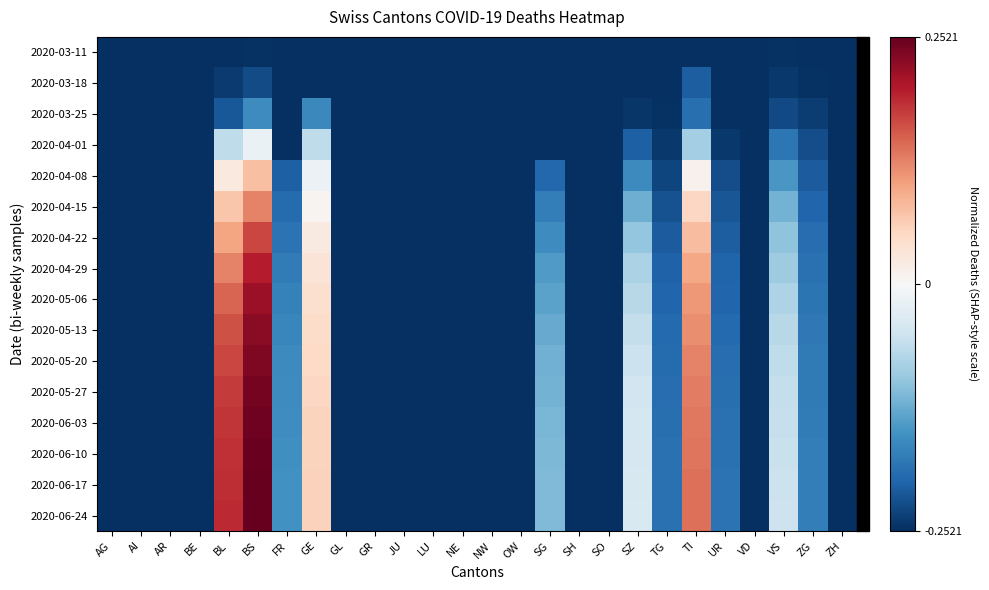

Reading left to right, list all the values displayed in this chart.

2020-03-11: AG=-0.3	AI=-0.3	AR=-0.3	BE=-0.3	BL=-0.3	BS=-0.2	FR=-0.3	GE=-0.3	GL=-0.3	GR=-0.3	JU=-0.3	LU=-0.3	NE=-0.3	NW=-0.3	OW=-0.3	SG=-0.3	SH=-0.3	SO=-0.3	SZ=-0.3	TG=-0.3	TI=-0.3	UR=-0.3	VD=-0.3	VS=-0.2	ZG=-0.3	ZH=-0.3
2020-03-18: AG=-0.3	AI=-0.3	AR=-0.3	BE=-0.3	BL=-0.2	BS=-0.2	FR=-0.3	GE=-0.3	GL=-0.3	GR=-0.3	JU=-0.3	LU=-0.3	NE=-0.3	NW=-0.3	OW=-0.3	SG=-0.3	SH=-0.3	SO=-0.3	SZ=-0.3	TG=-0.3	TI=-0.2	UR=-0.3	VD=-0.3	VS=-0.2	ZG=-0.2	ZH=-0.3
2020-03-25: AG=-0.3	AI=-0.3	AR=-0.3	BE=-0.3	BL=-0.2	BS=-0.2	FR=-0.3	GE=-0.2	GL=-0.3	GR=-0.3	JU=-0.3	LU=-0.3	NE=-0.3	NW=-0.3	OW=-0.3	SG=-0.3	SH=-0.3	SO=-0.3	SZ=-0.2	TG=-0.2	TI=-0.2	UR=-0.3	VD=-0.3	VS=-0.2	ZG=-0.2	ZH=-0.3
2020-04-01: AG=-0.3	AI=-0.3	AR=-0.3	BE=-0.3	BL=-0.1	BS=-0.0	FR=-0.3	GE=-0.1	GL=-0.3	GR=-0.3	JU=-0.3	LU=-0.3	NE=-0.3	NW=-0.3	OW=-0.3	SG=-0.3	SH=-0.3	SO=-0.3	SZ=-0.2	TG=-0.2	TI=-0.1	UR=-0.2	VD=-0.3	VS=-0.2	ZG=-0.2	ZH=-0.3
2020-04-08: AG=-0.3	AI=-0.3	AR=-0.3	BE=-0.3	BL=0.0	BS=0.1	FR=-0.2	GE=-0.0	GL=-0.3	GR=-0.3	JU=-0.3	LU=-0.3	NE=-0.3	NW=-0.3	OW=-0.3	SG=-0.2	SH=-0.3	SO=-0.3	SZ=-0.2	TG=-0.2	TI=0.0	UR=-0.2	VD=-0.3	VS=-0.1	ZG=-0.2	ZH=-0.3
2020-04-15: AG=-0.3	AI=-0.3	AR=-0.3	BE=-0.3	BL=0.1	BS=0.1	FR=-0.2	GE=0.0	GL=-0.3	GR=-0.3	JU=-0.3	LU=-0.3	NE=-0.3	NW=-0.3	OW=-0.3	SG=-0.2	SH=-0.3	SO=-0.3	SZ=-0.1	TG=-0.2	TI=0.1	UR=-0.2	VD=-0.3	VS=-0.1	ZG=-0.2	ZH=-0.3
2020-04-22: AG=-0.3	AI=-0.3	AR=-0.3	BE=-0.3	BL=0.1	BS=0.2	FR=-0.2	GE=0.0	GL=-0.3	GR=-0.3	JU=-0.3	LU=-0.3	NE=-0.3	NW=-0.3	OW=-0.3	SG=-0.2	SH=-0.3	SO=-0.3	SZ=-0.1	TG=-0.2	TI=0.1	UR=-0.2	VD=-0.3	VS=-0.1	ZG=-0.2	ZH=-0.3
2020-04-29: AG=-0.3	AI=-0.3	AR=-0.3	BE=-0.3	BL=0.1	BS=0.2	FR=-0.2	GE=0.0	GL=-0.3	GR=-0.3	JU=-0.3	LU=-0.3	NE=-0.3	NW=-0.3	OW=-0.3	SG=-0.1	SH=-0.3	SO=-0.3	SZ=-0.1	TG=-0.2	TI=0.1	UR=-0.2	VD=-0.3	VS=-0.1	ZG=-0.2	ZH=-0.3
2020-05-06: AG=-0.3	AI=-0.3	AR=-0.3	BE=-0.3	BL=0.1	BS=0.2	FR=-0.2	GE=0.0	GL=-0.3	GR=-0.3	JU=-0.3	LU=-0.3	NE=-0.3	NW=-0.3	OW=-0.3	SG=-0.1	SH=-0.3	SO=-0.3	SZ=-0.1	TG=-0.2	TI=0.1	UR=-0.2	VD=-0.3	VS=-0.1	ZG=-0.2	ZH=-0.3
2020-05-13: AG=-0.3	AI=-0.3	AR=-0.3	BE=-0.3	BL=0.2	BS=0.2	FR=-0.2	GE=0.0	GL=-0.3	GR=-0.3	JU=-0.3	LU=-0.3	NE=-0.3	NW=-0.3	OW=-0.3	SG=-0.1	SH=-0.3	SO=-0.3	SZ=-0.1	TG=-0.2	TI=0.1	UR=-0.2	VD=-0.3	VS=-0.1	ZG=-0.2	ZH=-0.3
2020-05-20: AG=-0.3	AI=-0.3	AR=-0.3	BE=-0.3	BL=0.2	BS=0.2	FR=-0.2	GE=0.1	GL=-0.3	GR=-0.3	JU=-0.3	LU=-0.3	NE=-0.3	NW=-0.3	OW=-0.3	SG=-0.1	SH=-0.3	SO=-0.3	SZ=-0.1	TG=-0.2	TI=0.1	UR=-0.2	VD=-0.3	VS=-0.1	ZG=-0.2	ZH=-0.3
2020-05-27: AG=-0.3	AI=-0.3	AR=-0.3	BE=-0.3	BL=0.2	BS=0.2	FR=-0.2	GE=0.1	GL=-0.3	GR=-0.3	JU=-0.3	LU=-0.3	NE=-0.3	NW=-0.3	OW=-0.3	SG=-0.1	SH=-0.3	SO=-0.3	SZ=-0.0	TG=-0.2	TI=0.1	UR=-0.2	VD=-0.3	VS=-0.1	ZG=-0.2	ZH=-0.3
2020-06-03: AG=-0.3	AI=-0.3	AR=-0.3	BE=-0.3	BL=0.2	BS=0.2	FR=-0.2	GE=0.1	GL=-0.3	GR=-0.3	JU=-0.3	LU=-0.3	NE=-0.3	NW=-0.3	OW=-0.3	SG=-0.1	SH=-0.3	SO=-0.3	SZ=-0.0	TG=-0.2	TI=0.1	UR=-0.2	VD=-0.3	VS=-0.1	ZG=-0.2	ZH=-0.3
2020-06-10: AG=-0.3	AI=-0.3	AR=-0.3	BE=-0.3	BL=0.2	BS=0.2	FR=-0.2	GE=0.1	GL=-0.3	GR=-0.3	JU=-0.3	LU=-0.3	NE=-0.3	NW=-0.3	OW=-0.3	SG=-0.1	SH=-0.3	SO=-0.3	SZ=-0.0	TG=-0.2	TI=0.1	UR=-0.2	VD=-0.3	VS=-0.1	ZG=-0.2	ZH=-0.3
2020-06-17: AG=-0.3	AI=-0.3	AR=-0.3	BE=-0.3	BL=0.2	BS=0.3	FR=-0.2	GE=0.1	GL=-0.3	GR=-0.3	JU=-0.3	LU=-0.3	NE=-0.3	NW=-0.3	OW=-0.3	SG=-0.1	SH=-0.3	SO=-0.3	SZ=-0.0	TG=-0.2	TI=0.1	UR=-0.2	VD=-0.3	VS=-0.1	ZG=-0.2	ZH=-0.3
2020-06-24: AG=-0.3	AI=-0.3	AR=-0.3	BE=-0.3	BL=0.2	BS=0.3	FR=-0.2	GE=0.1	GL=-0.3	GR=-0.3	JU=-0.3	LU=-0.3	NE=-0.3	NW=-0.3	OW=-0.3	SG=-0.1	SH=-0.3	SO=-0.3	SZ=-0.0	TG=-0.2	TI=0.1	UR=-0.2	VD=-0.3	VS=-0.1	ZG=-0.2	ZH=-0.3